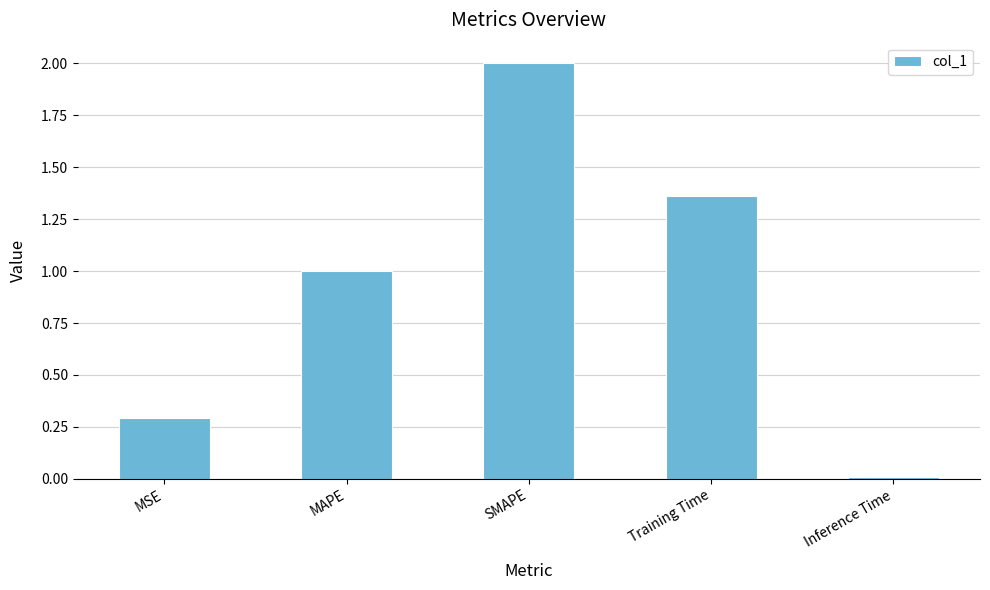

True or false: the data shows 2.0 at SMAPE.

True